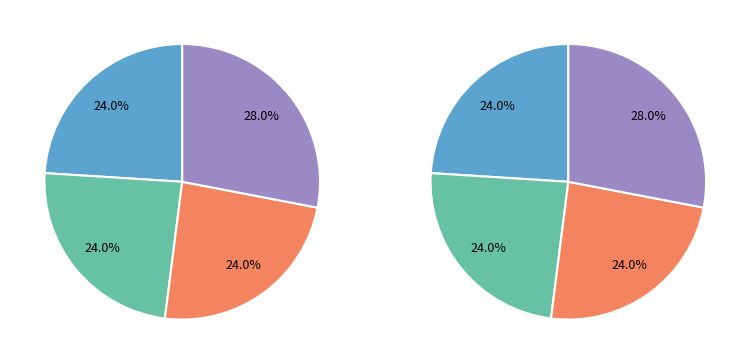

To the nearest percent, what is the average slice percentage?

25%